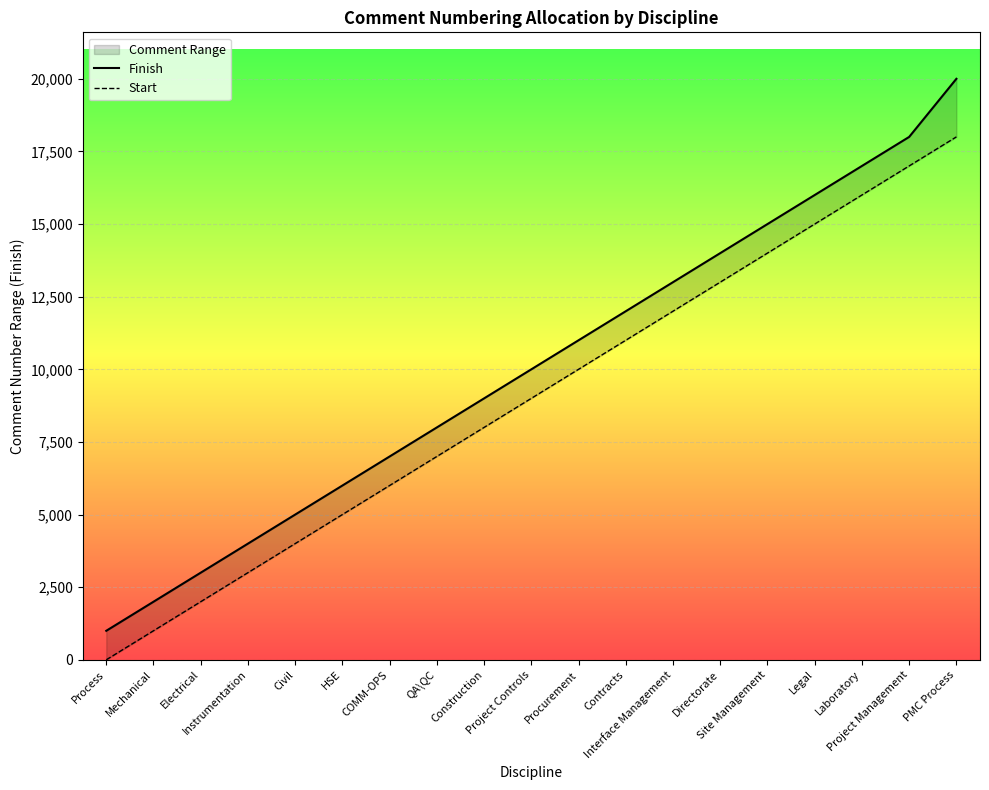

Rank the series by their maximum value, from highest to lowest.

Finish, Start